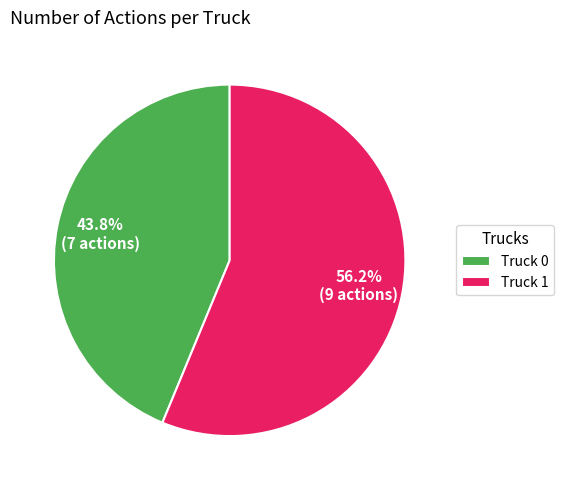

What is the smallest slice in the pie chart?

Truck 0